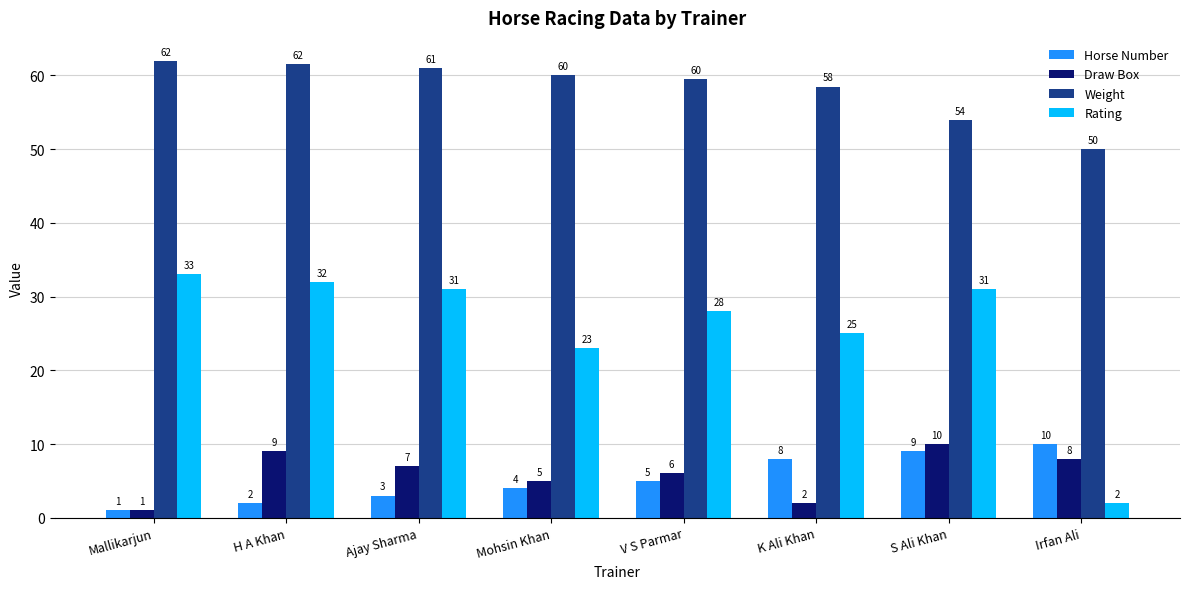

What is the maximum value shown in the chart?

62.0